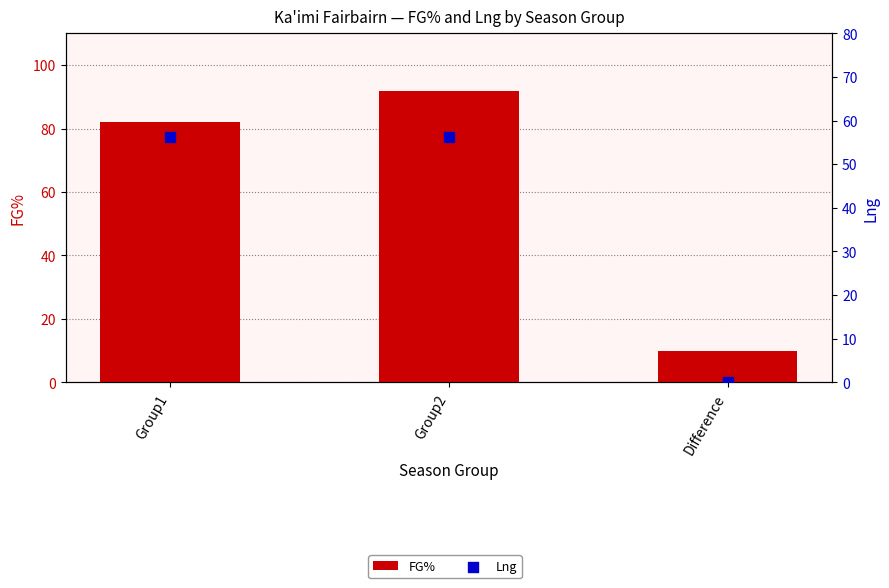

What are all the series names shown in the legend?

FG%, Lng